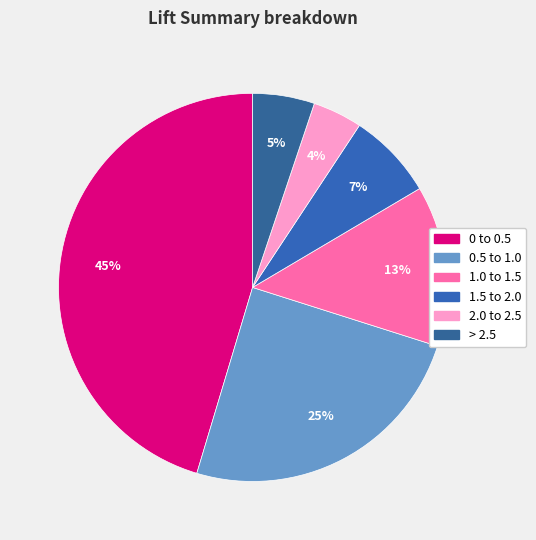

Which slice is the largest?

0 to 0.5